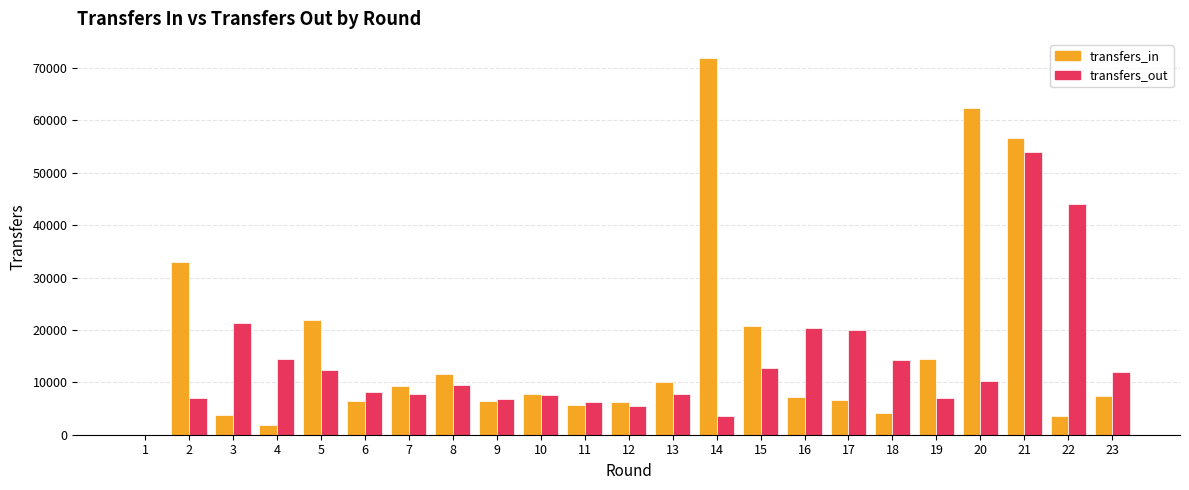

How many groups of bars are there?

23